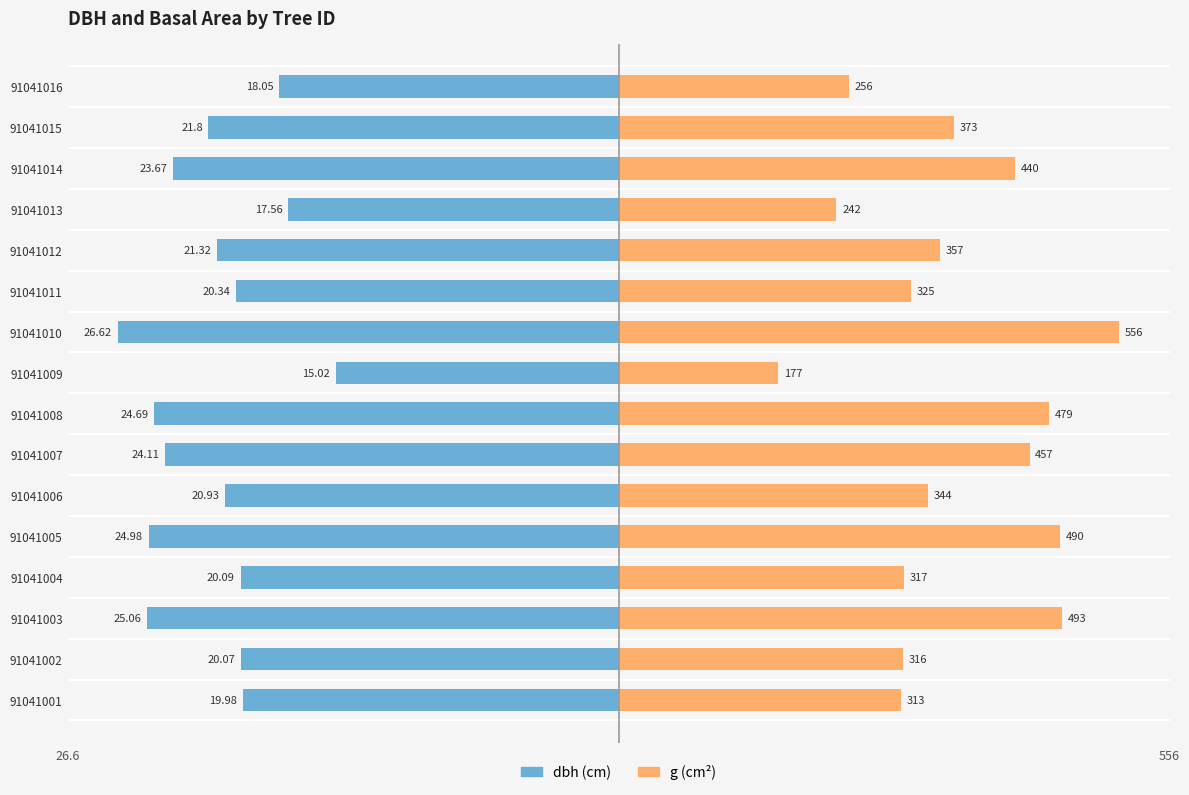

How many bars are there in total?

32